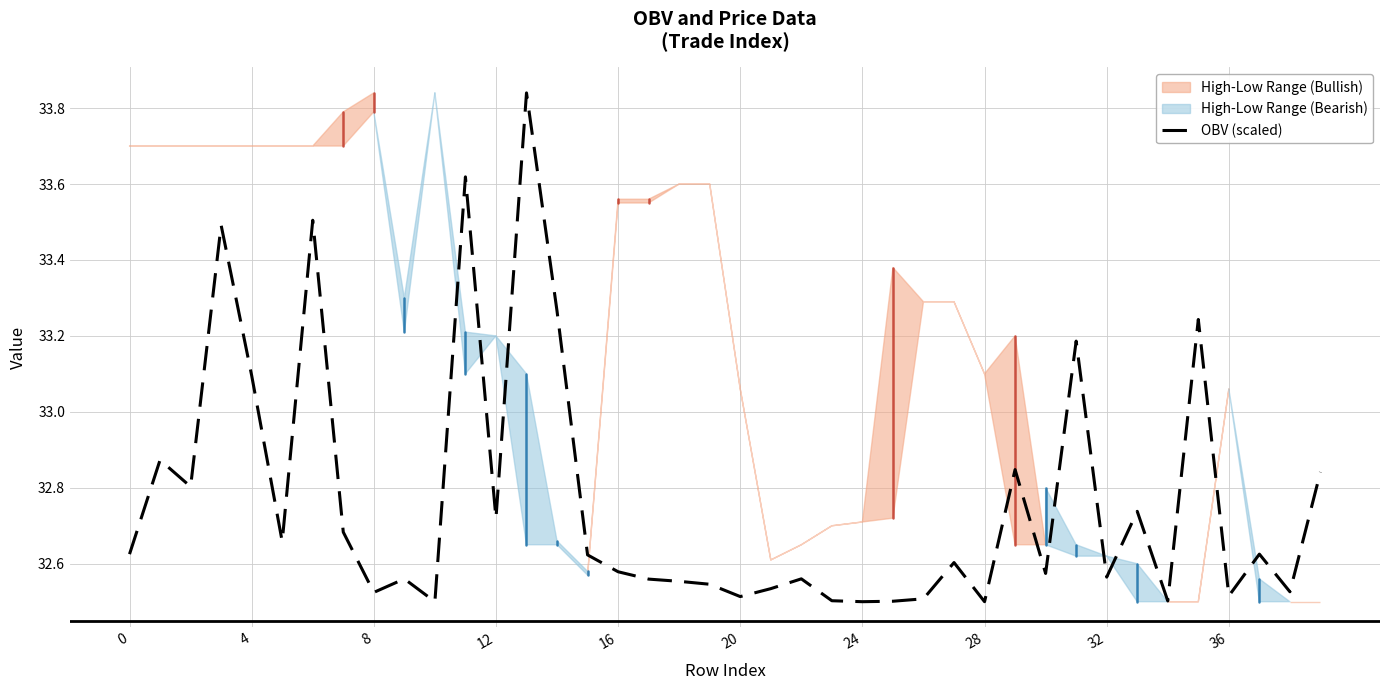

Between 23 and 26, which is larger?

26